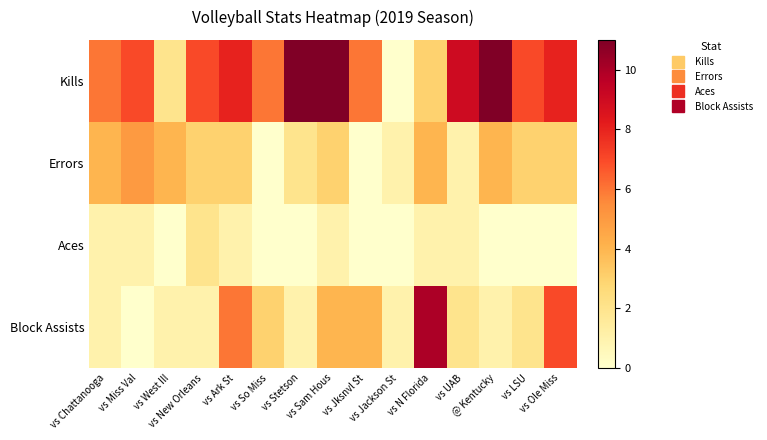

Reading right to left, list all the values displayed in this chart.

Kills: vs Ole Miss=8	vs LSU=7	@ Kentucky=11	vs UAB=9	vs N Florida=3	vs Jackson St=0	vs Jksnvl St=6	vs Sam Hous=11	vs Stetson=11	vs So Miss=6	vs Ark St=8	vs New Orleans=7	vs West Ill=2	vs Miss Val=7	vs Chattanooga=6
Errors: vs Ole Miss=3	vs LSU=3	@ Kentucky=4	vs UAB=1	vs N Florida=4	vs Jackson St=1	vs Jksnvl St=0	vs Sam Hous=3	vs Stetson=2	vs So Miss=0	vs Ark St=3	vs New Orleans=3	vs West Ill=4	vs Miss Val=5	vs Chattanooga=4
Aces: vs Ole Miss=0	vs LSU=0	@ Kentucky=0	vs UAB=1	vs N Florida=1	vs Jackson St=0	vs Jksnvl St=0	vs Sam Hous=1	vs Stetson=0	vs So Miss=0	vs Ark St=1	vs New Orleans=2	vs West Ill=0	vs Miss Val=1	vs Chattanooga=1
Block Assists: vs Ole Miss=7	vs LSU=2	@ Kentucky=1	vs UAB=2	vs N Florida=10	vs Jackson St=1	vs Jksnvl St=4	vs Sam Hous=4	vs Stetson=1	vs So Miss=3	vs Ark St=6	vs New Orleans=1	vs West Ill=1	vs Miss Val=0	vs Chattanooga=1